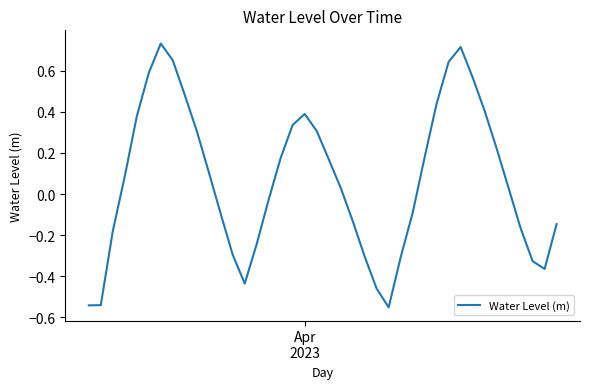

What is the difference between the maximum and minimum values?

1.3